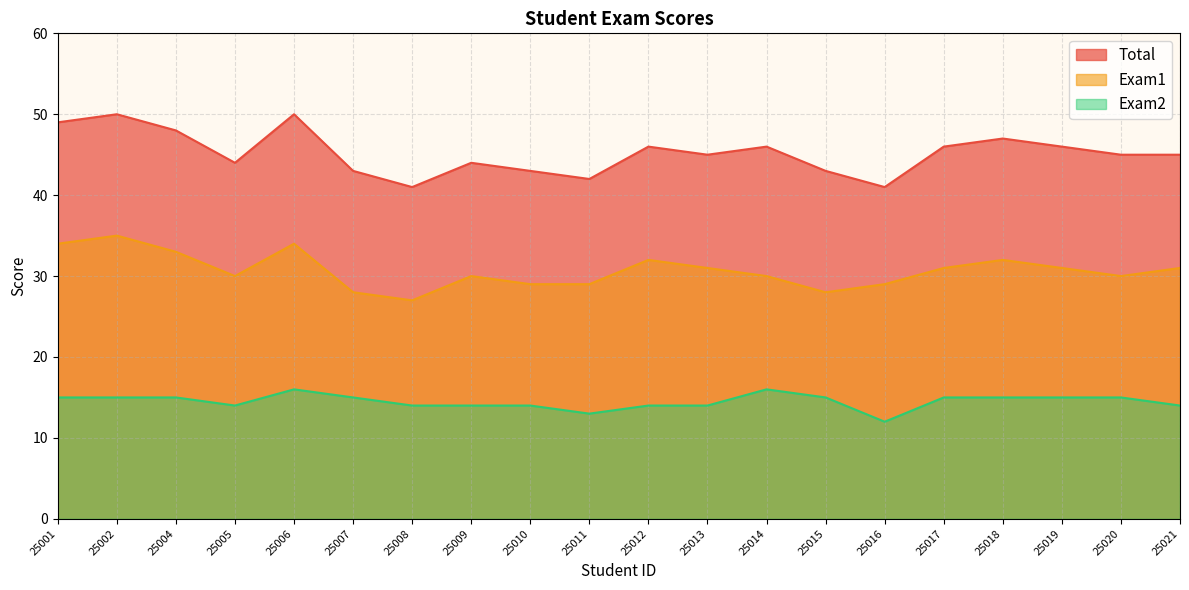

Which label corresponds to the largest value in the chart?

25002